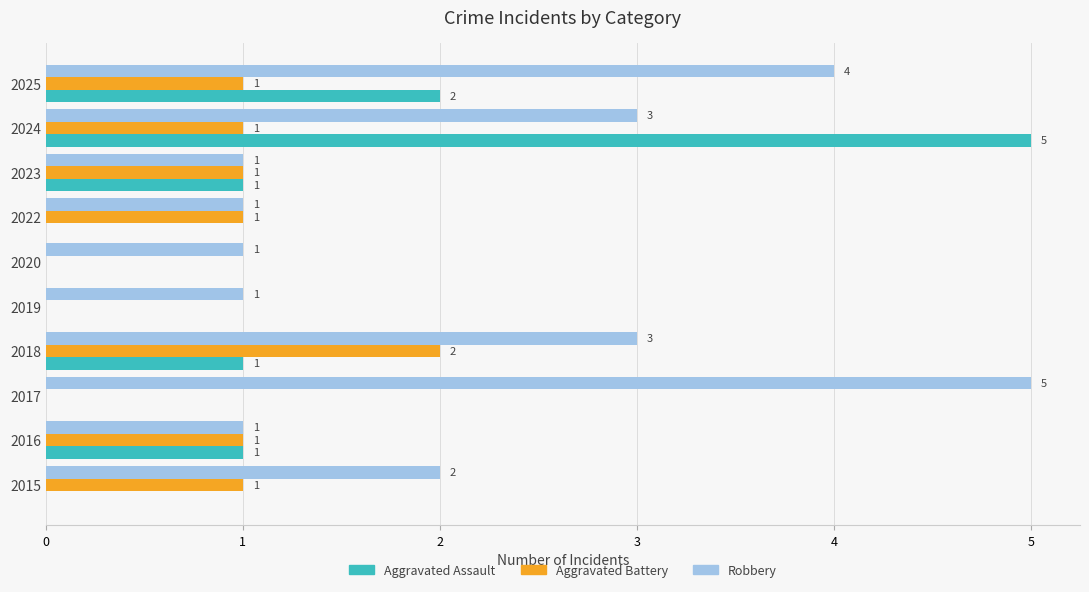

What is the highest value of the Aggravated Battery series?

2